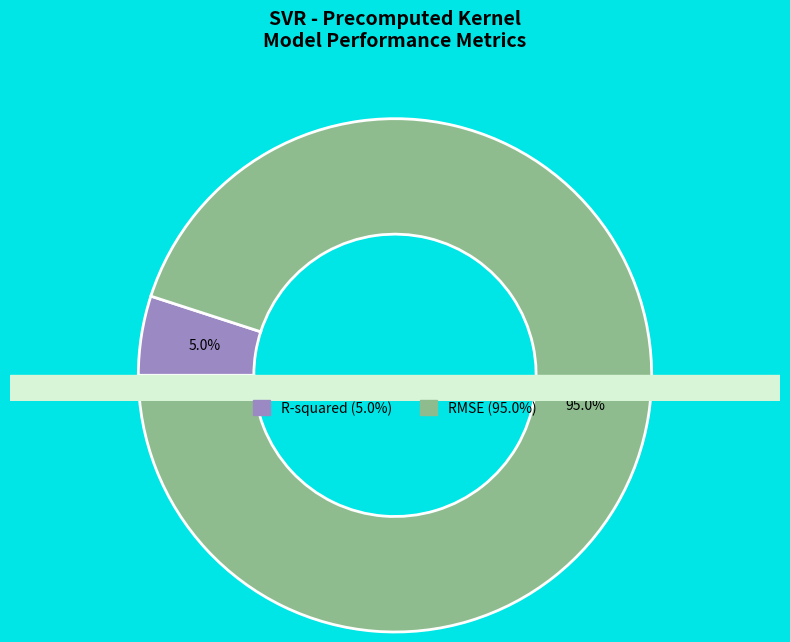

How many segments does this pie chart have?

2